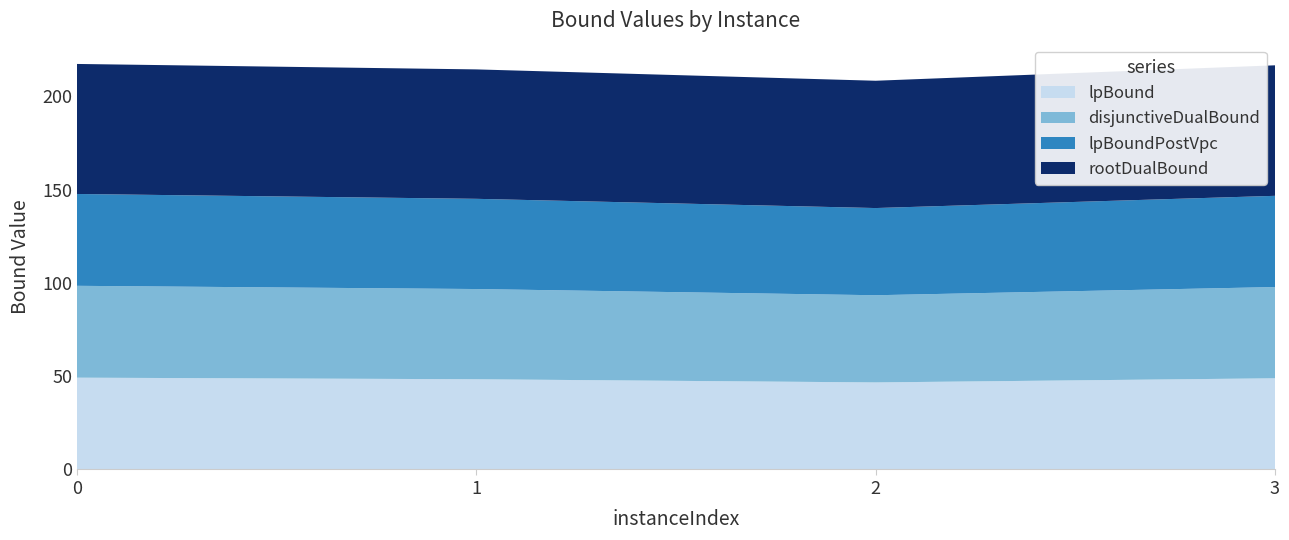

Reading left to right, transcribe all the data shown in this chart.

lpBound: 49.2	48.4	46.7	48.9
disjunctiveDualBound: 49.2	48.4	46.7	48.9
lpBoundPostVpc: 49.2	48.4	46.7	48.9
rootDualBound: 69.7	69.4	68.2	70.0